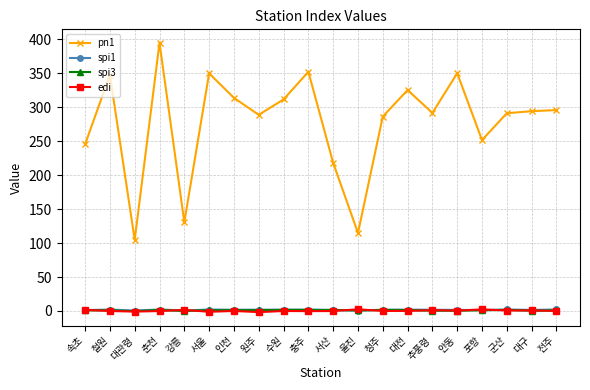

The value of edi at 전주 is 0.1. True or false?

True